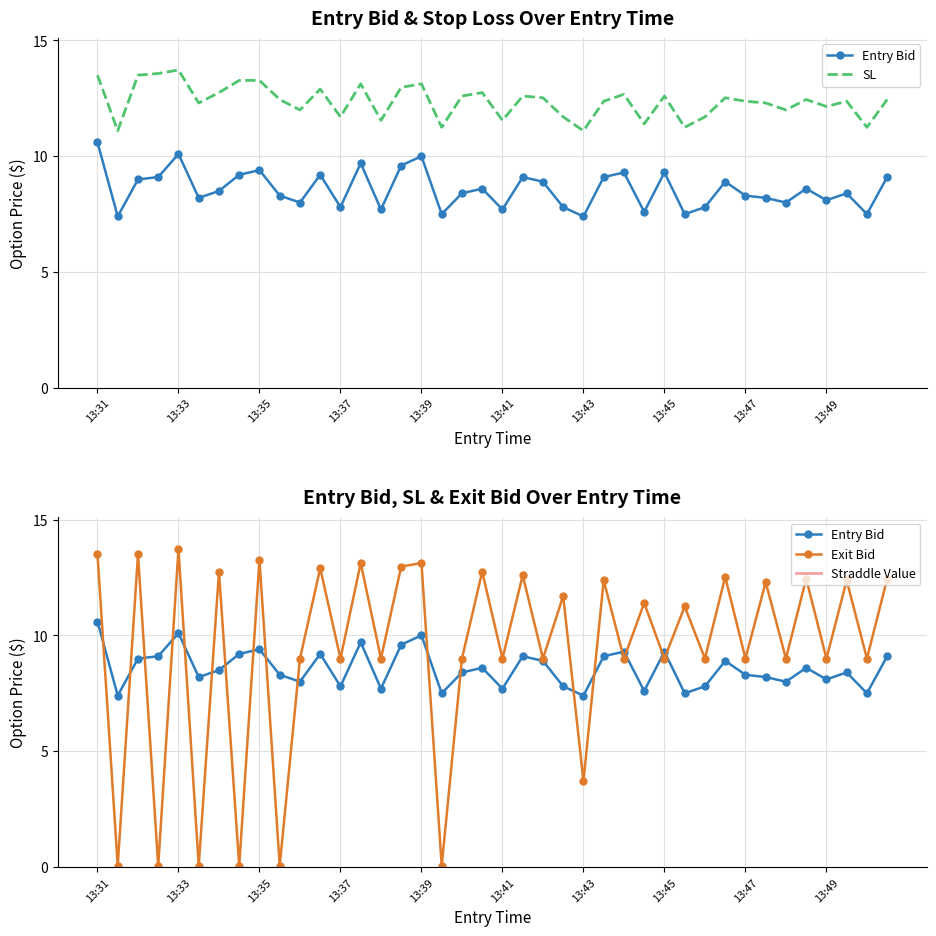

What is the difference between the highest and lowest values at 13:32?

4.5